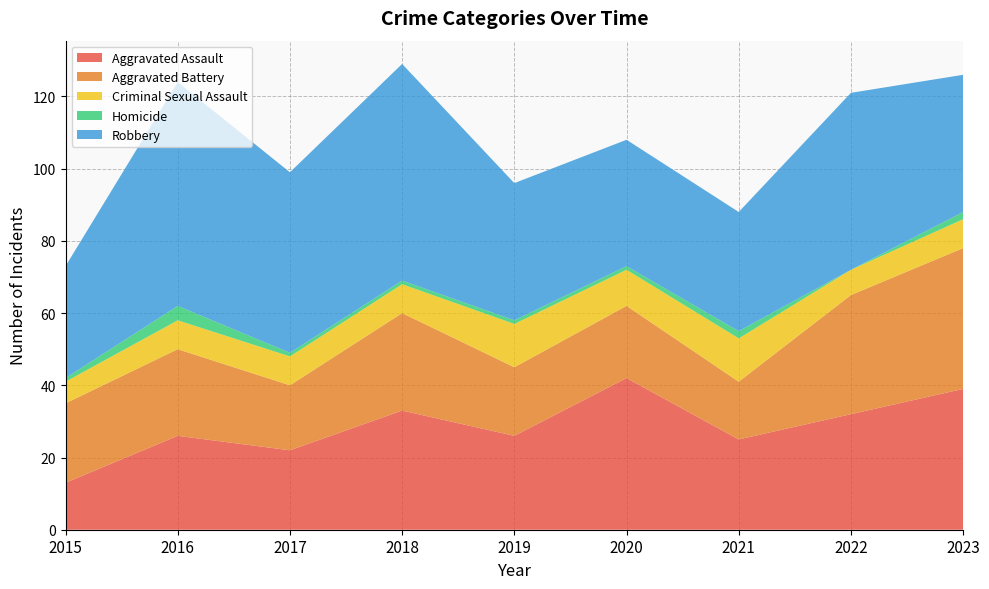

Reading left to right, list all the values displayed in this chart.

Aggravated Assault: 2015=13	2016=26	2017=22	2018=33	2019=26	2020=42	2021=25	2022=32	2023=39
Aggravated Battery: 2015=22	2016=24	2017=18	2018=27	2019=19	2020=20	2021=16	2022=33	2023=39
Criminal Sexual Assault: 2015=6	2016=8	2017=8	2018=8	2019=12	2020=10	2021=12	2022=7	2023=8
Homicide: 2015=1	2016=4	2017=1	2018=1	2019=1	2020=1	2021=2	2022=0	2023=2
Robbery: 2015=31	2016=62	2017=50	2018=60	2019=38	2020=35	2021=33	2022=49	2023=38